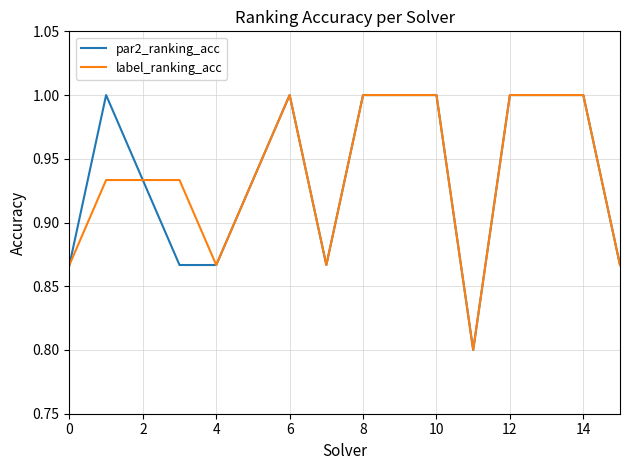

What is the highest value of the label_ranking_acc series?

1.0